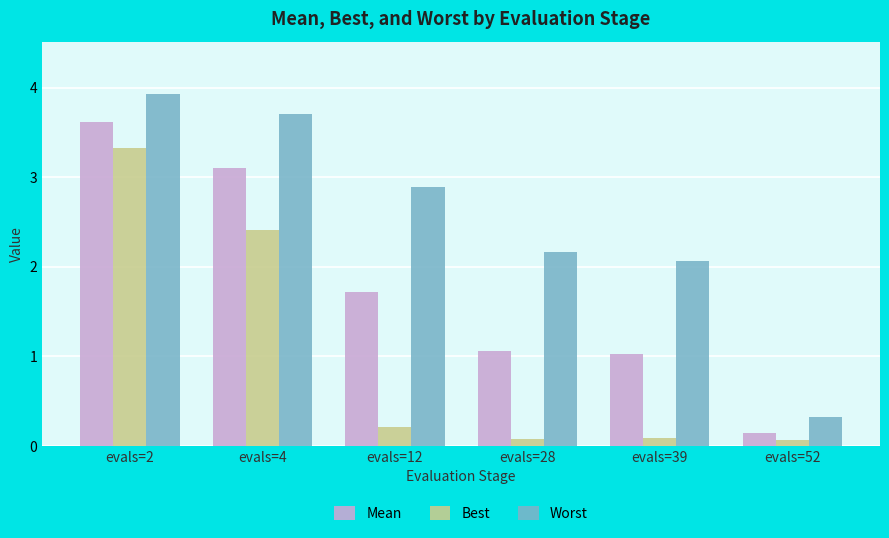

Reading left to right, transcribe all the data shown in this chart.

Mean: 3.6	3.1	1.7	1.1	1.0	0.1
Best: 3.3	2.4	0.2	0.1	0.1	0.1
Worst: 3.9	3.7	2.9	2.2	2.1	0.3